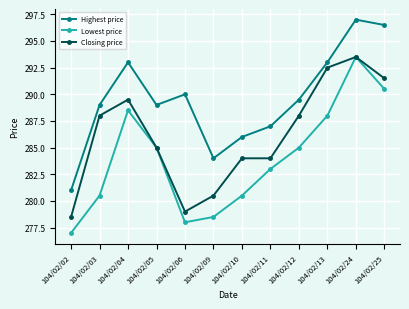

Rank the series by their average value, from lowest to highest.

Lowest price, Closing price, Highest price